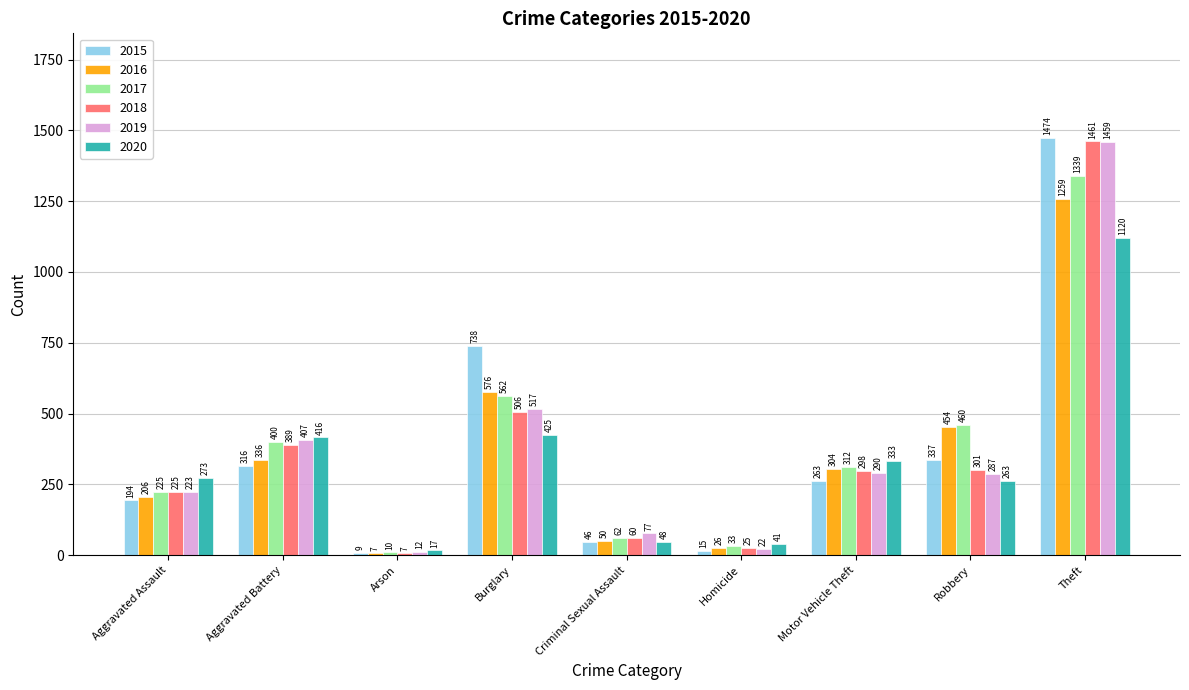

What are all the series names shown in the legend?

2015, 2016, 2017, 2018, 2019, 2020